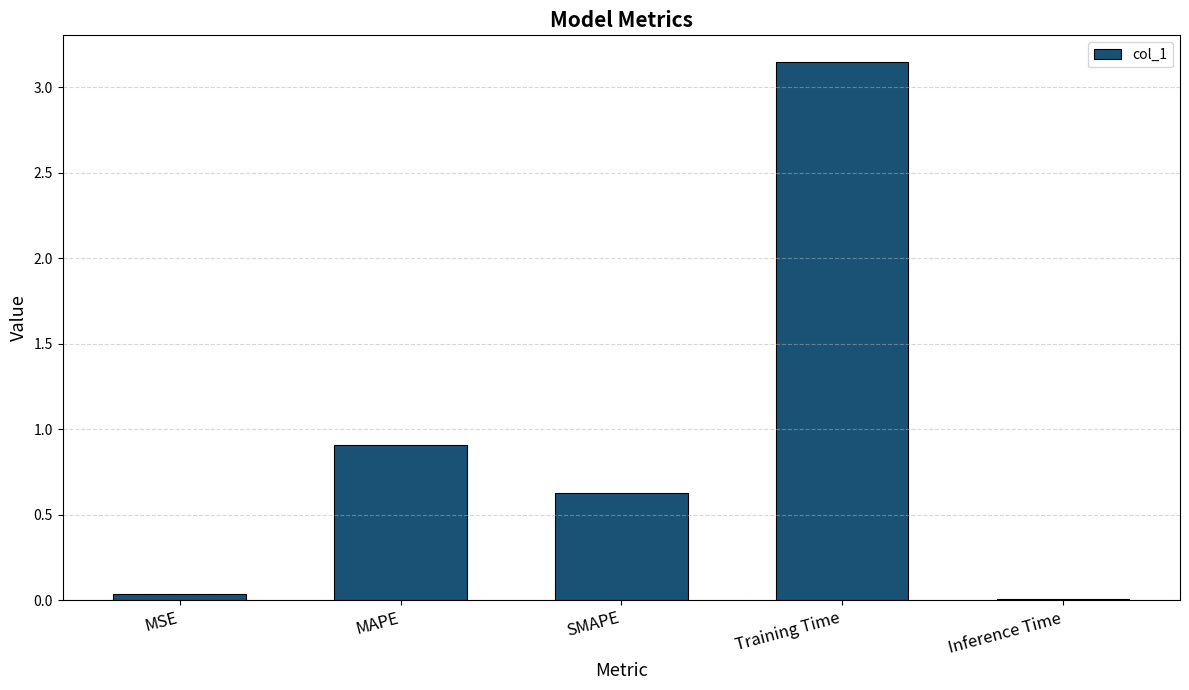

What is the sum of all values?

4.7